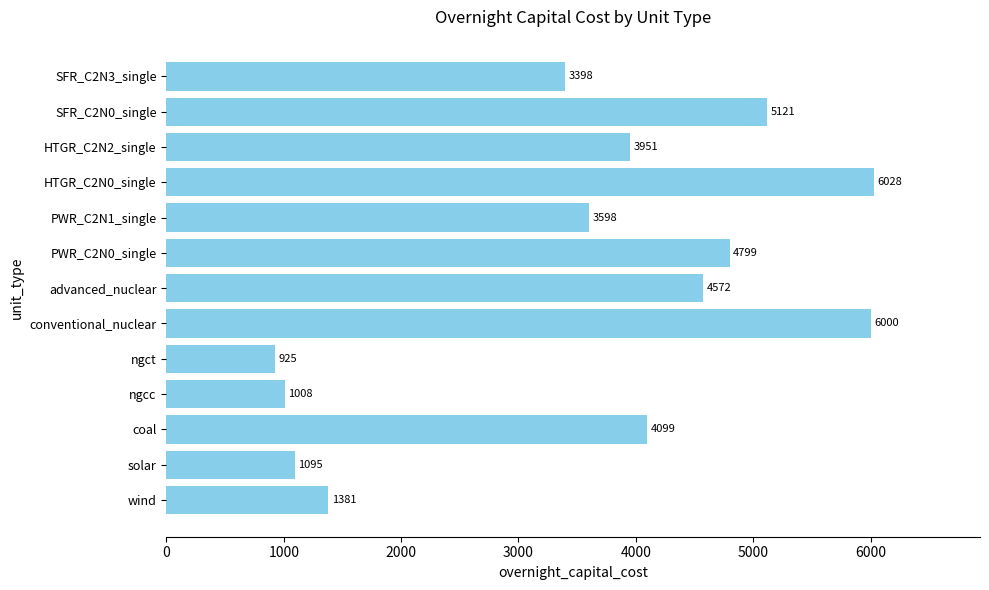

List the labels in order of value, smallest first.

ngct, ngcc, solar, wind, SFR_C2N3_single, PWR_C2N1_single, HTGR_C2N2_single, coal, advanced_nuclear, PWR_C2N0_single, SFR_C2N0_single, conventional_nuclear, HTGR_C2N0_single